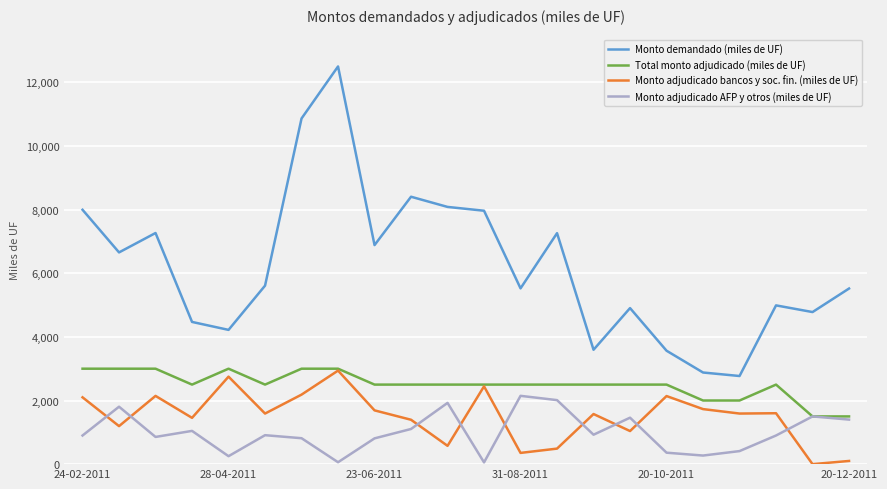

Which series has the widest spread of values?

Monto demandado (miles de UF)